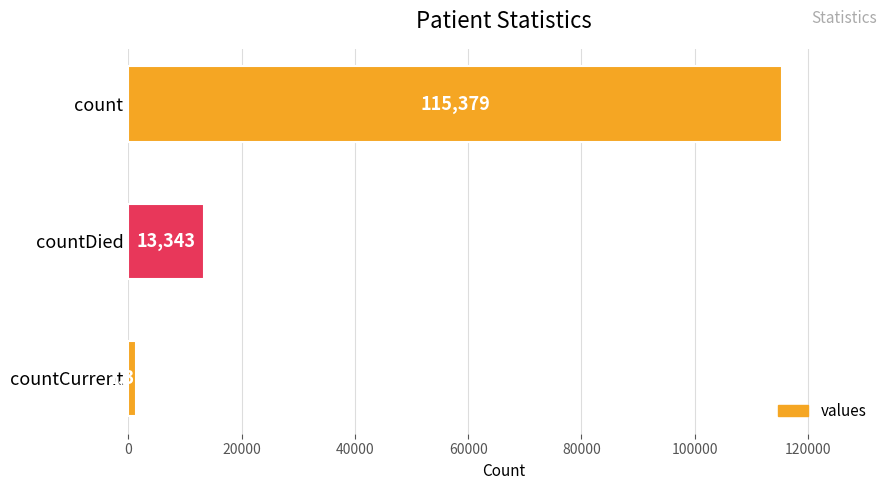

What is the value of the 1st bar from the top?

115379